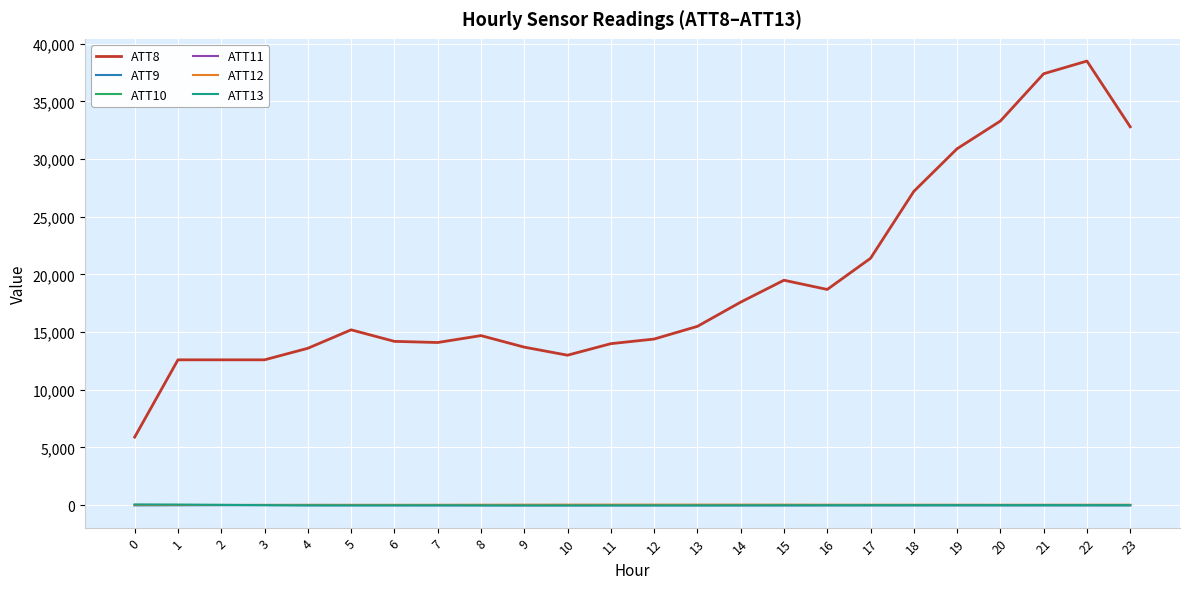

Does the chart display data point markers on the line(s)?

No